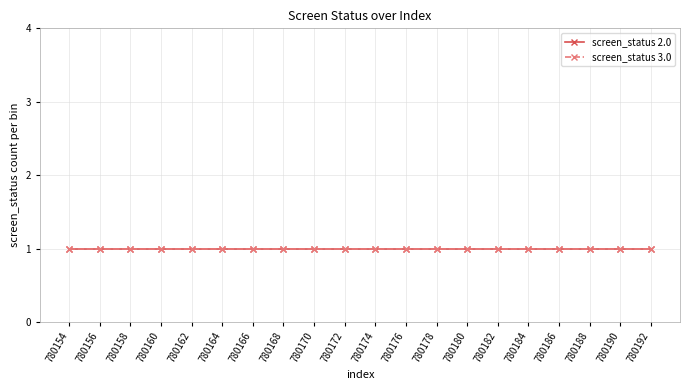

Where is screen_status_3 nearest to the value 3?

780154